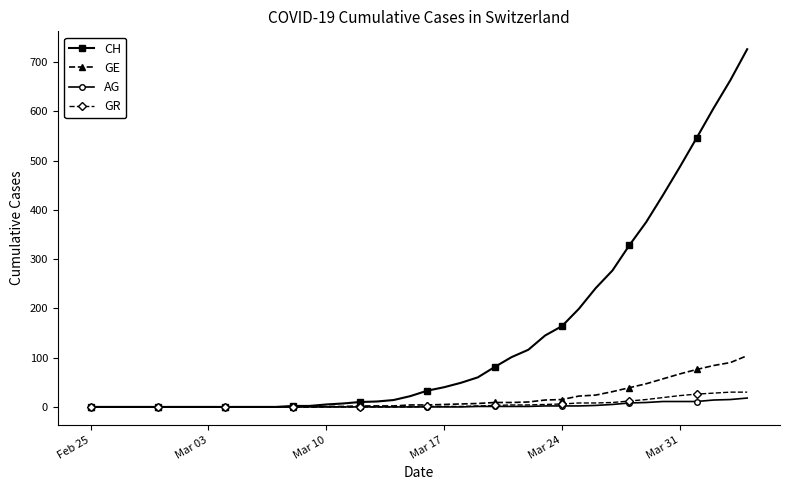

What is the maximum value for CH?

726